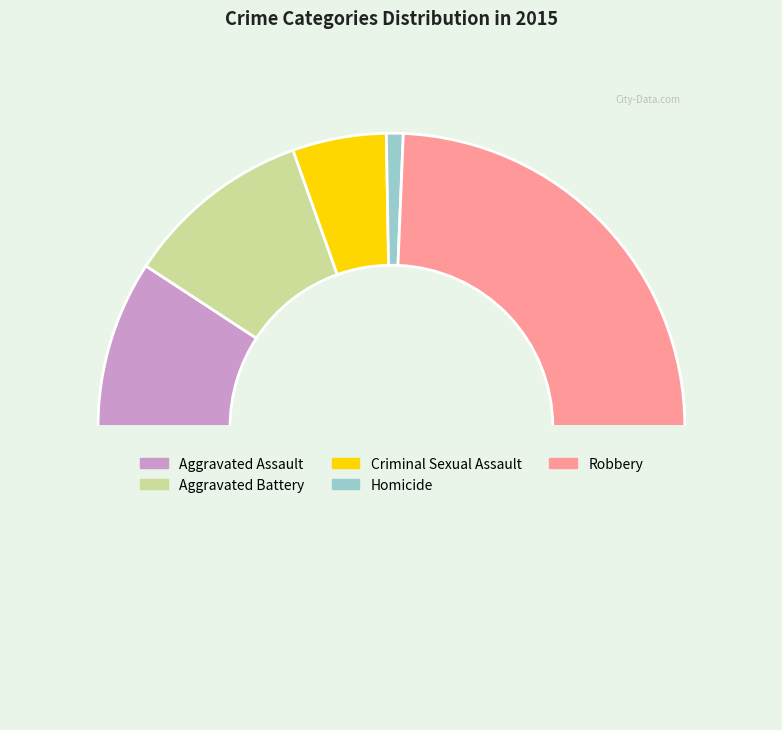

Count the number of slices in the pie.

6